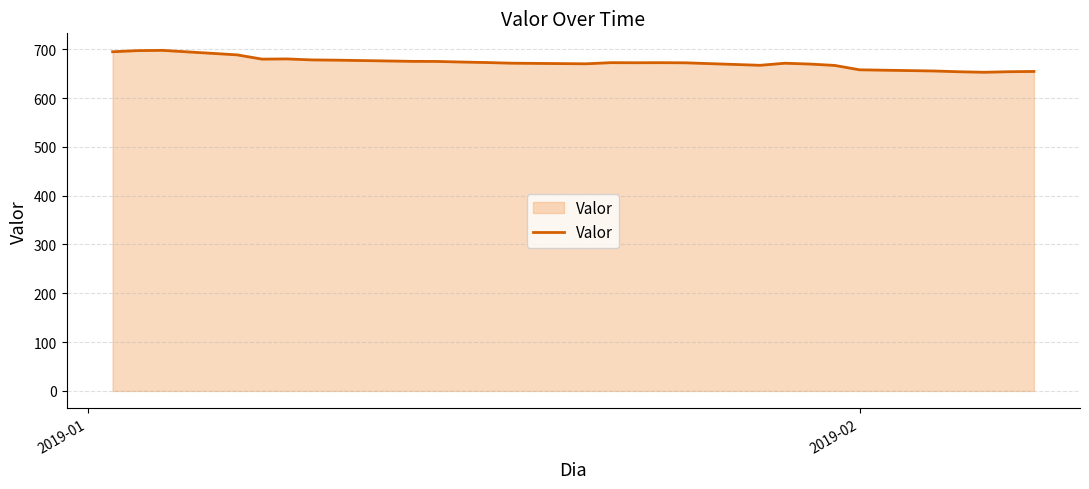

What is the difference between the maximum and minimum values?

44.9